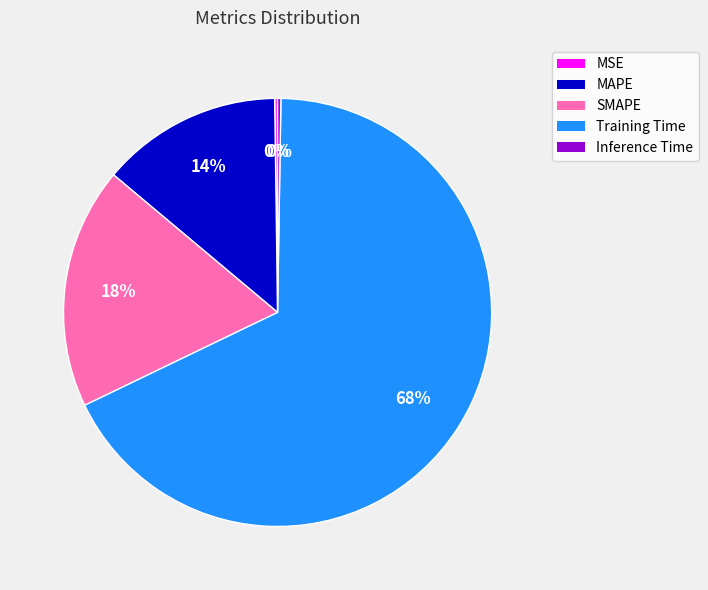

What is the majority slice?

Training Time